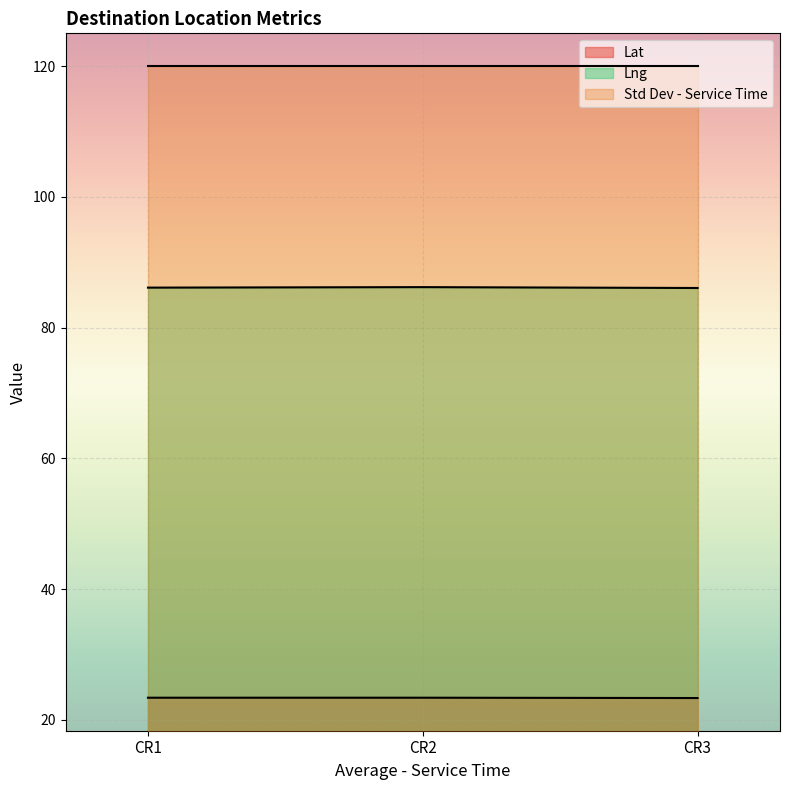

Which series changed the most between CR1 and CR3?

Lng